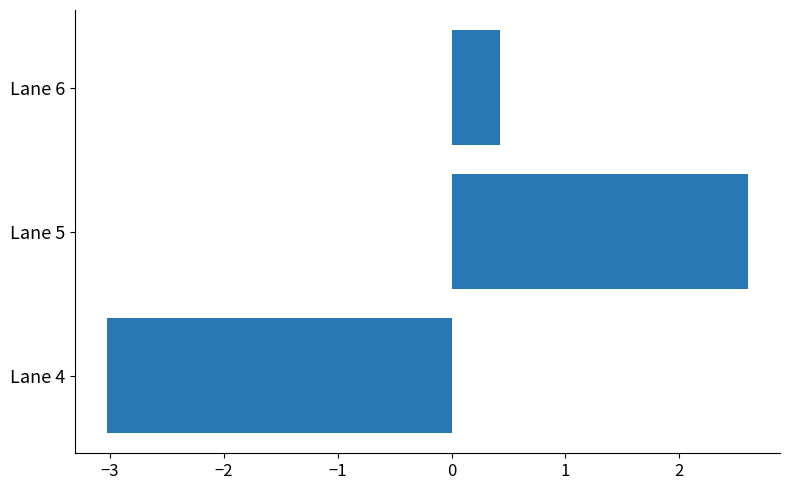

What is the greatest value displayed?

2.6